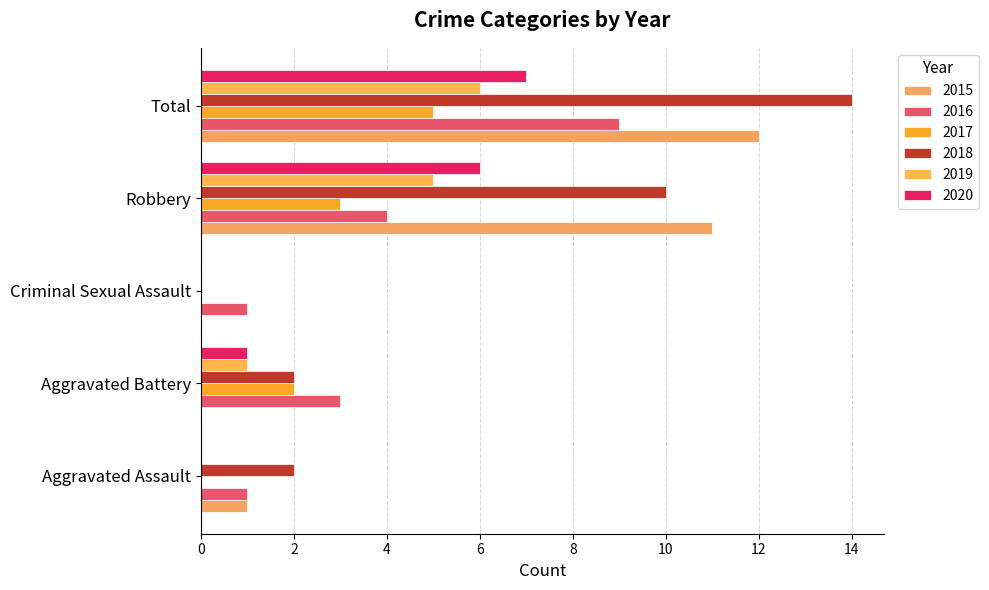

True or false: 2018 has a value of 0 at Criminal Sexual Assault.

True